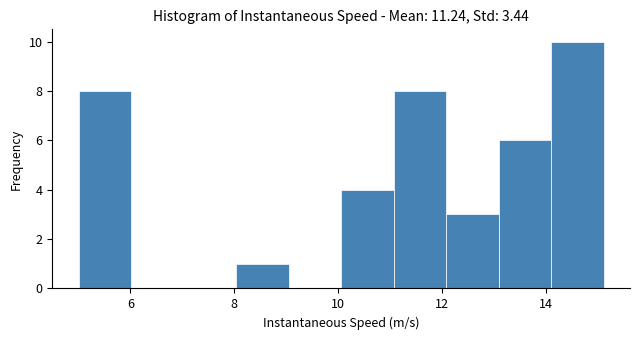

Which range on the x-axis has the tallest bar?

14.2 to 15.2